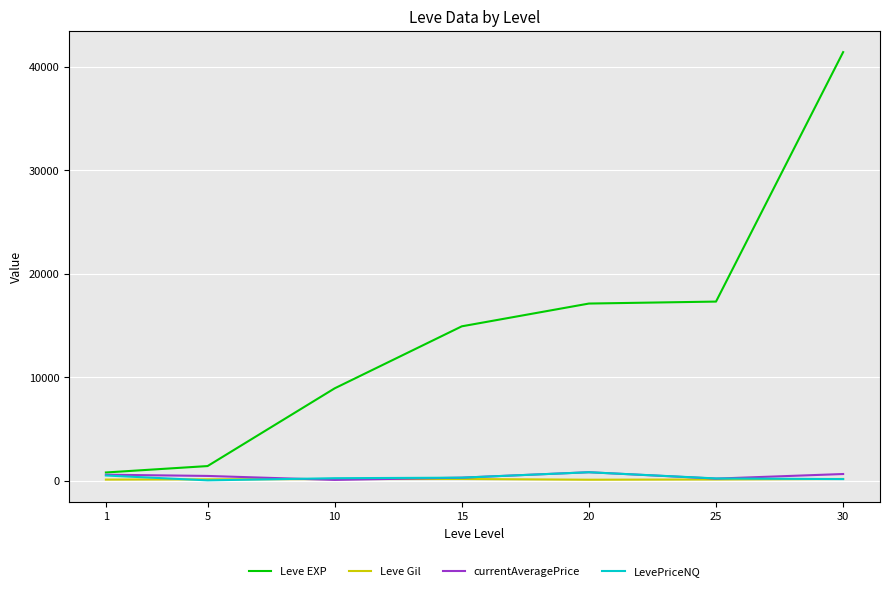

Which series has the largest total across all categories?

Leve EXP